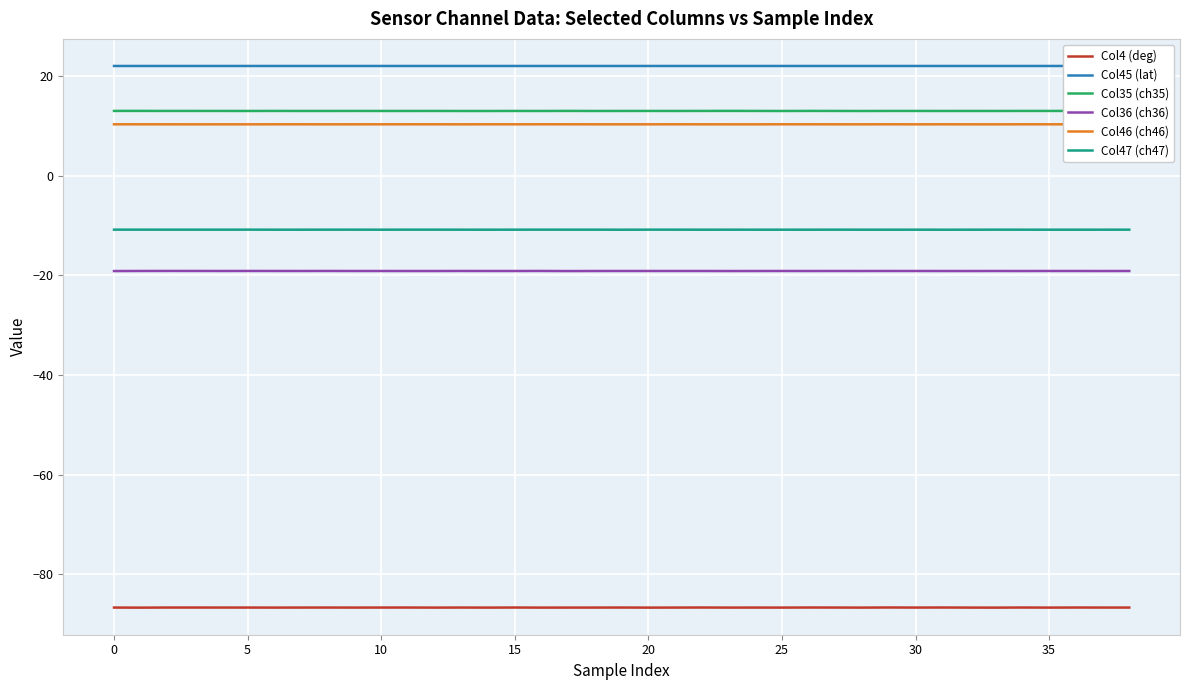

At which label does Col36 (ch36) reach its minimum?

17